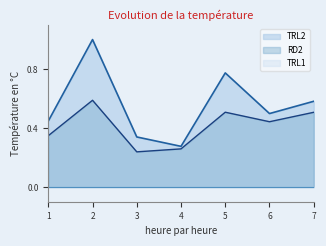

What is the sum of the TRL2 values at 6 and 4?

0.8